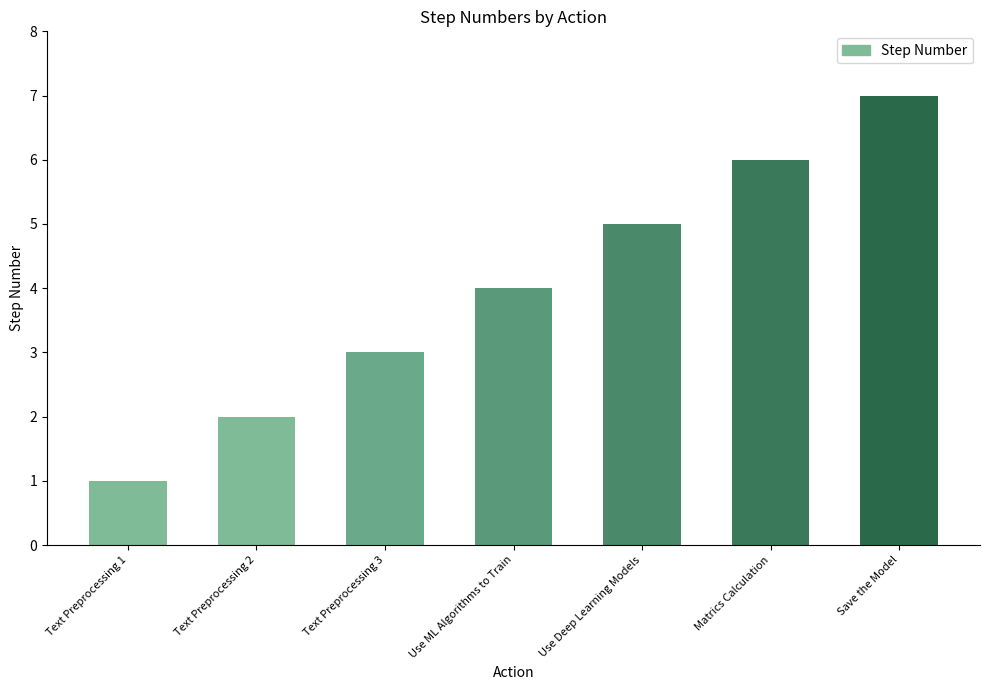

Reading right to left, transcribe all the data shown in this chart.

Save the Model=7	Matrics Calculation=6	Use Deep Learning Models=5	Use ML Algorithms to Train=4	Text Preprocessing 3=3	Text Preprocessing 2=2	Text Preprocessing 1=1